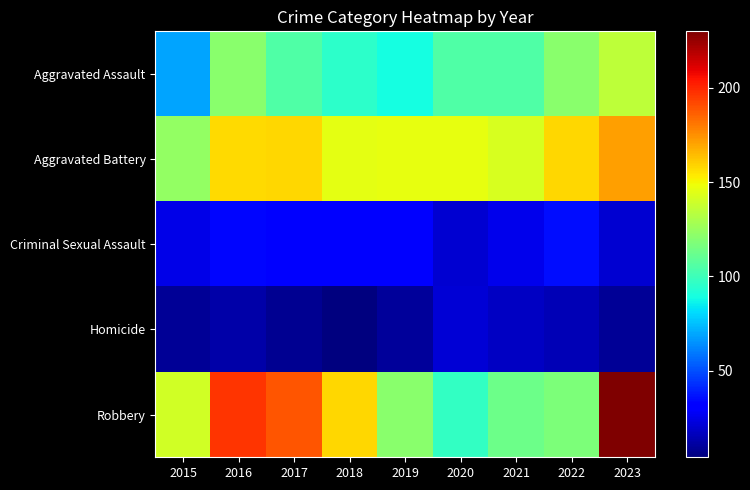

Count the number of categories in the chart.

9